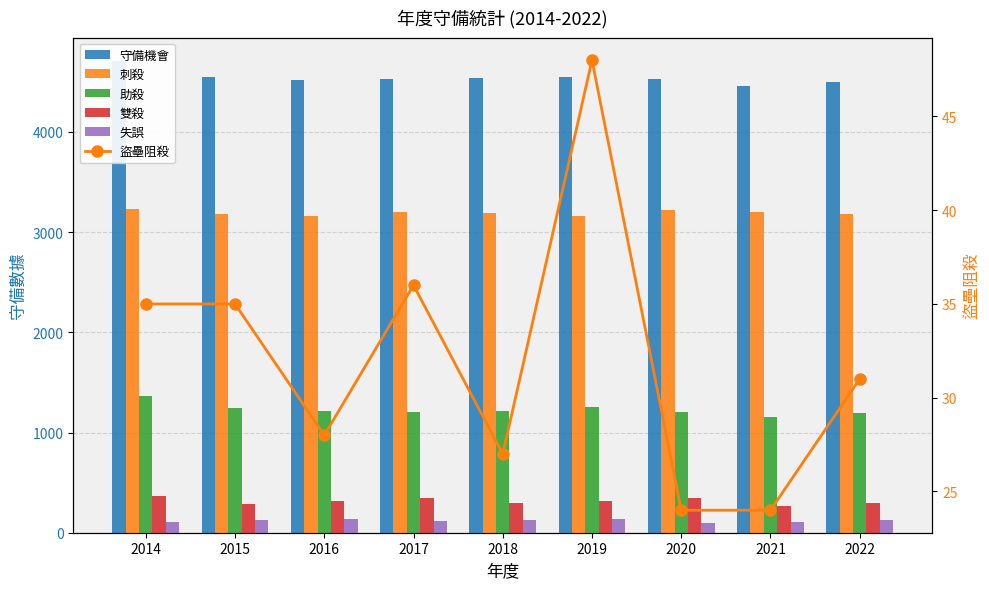

Reading right to left, transcribe all the data shown in this chart.

守備機會: 4499	4454	4523	4544	4533	4525	4518	4552	4705
刺殺: 3178	3197	3220	3156	3188	3196	3162	3181	3230
助殺: 1196	1153	1202	1254	1214	1208	1216	1248	1364
雙殺: 301	266	344	314	295	349	315	290	370
失誤: 125	104	101	134	131	121	140	123	111
盜壘阻殺: 31	24	24	48	27	36	28	35	35